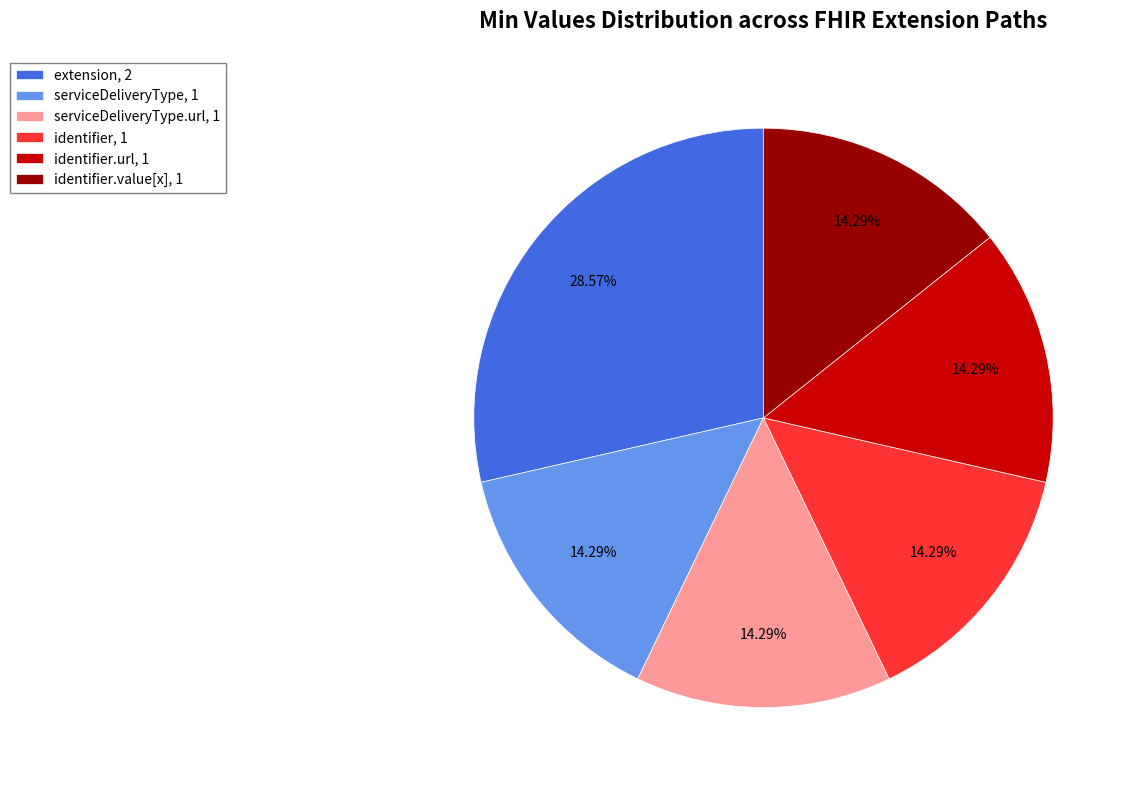

Combined, do serviceDeliveryType, 1 and extension, 2 account for over 50%?

No